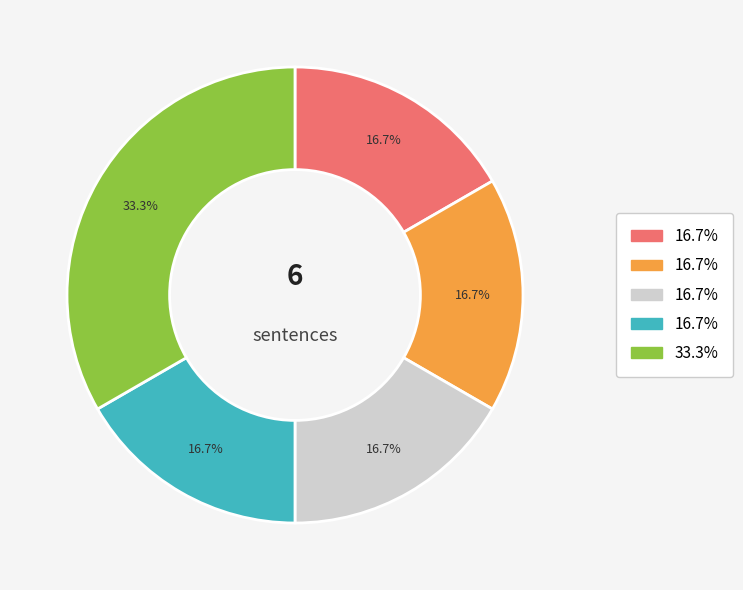

Does any single category account for the majority?

No